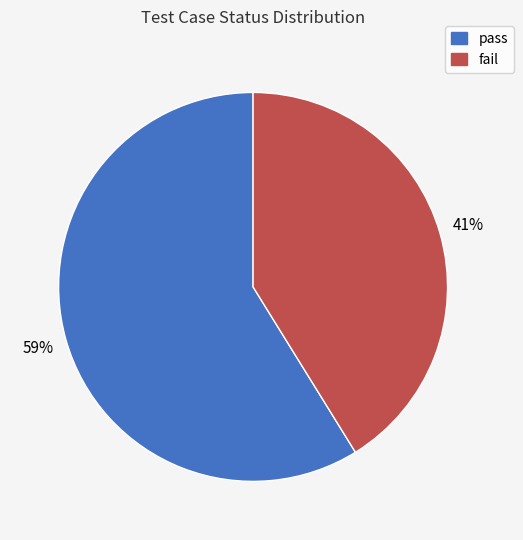

Between pass and fail, which is larger?

pass